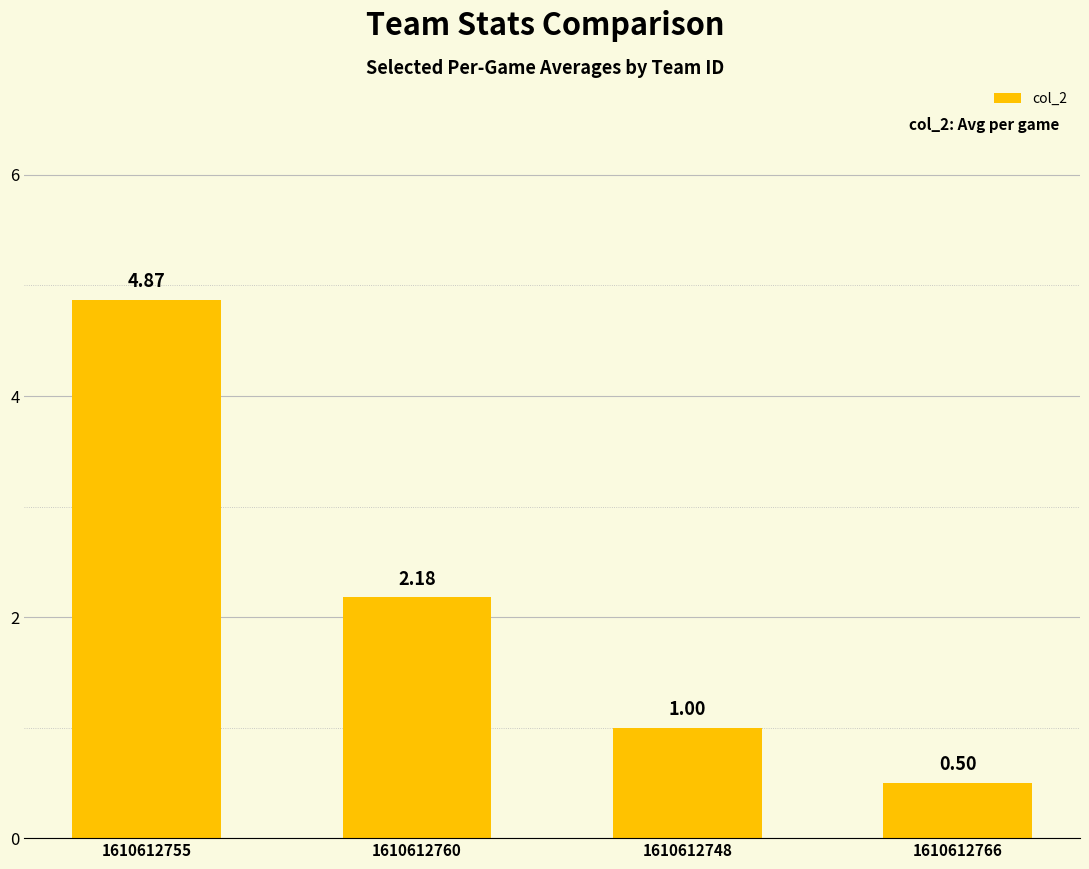

What is the minimum value shown in the chart?

0.5